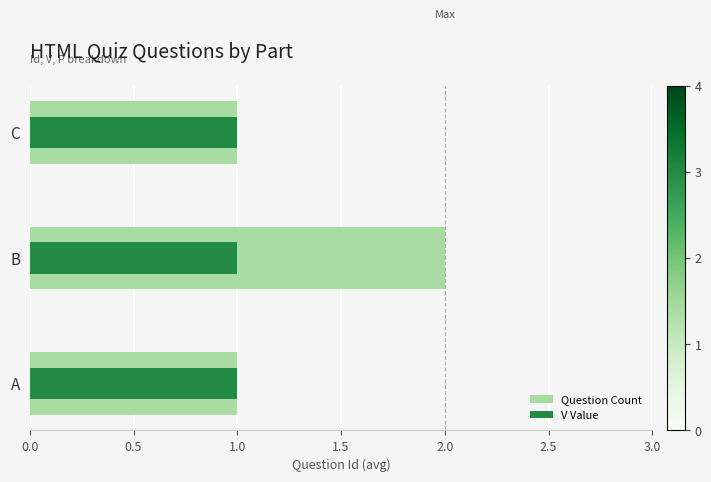

What position from the left is 0.0?

1